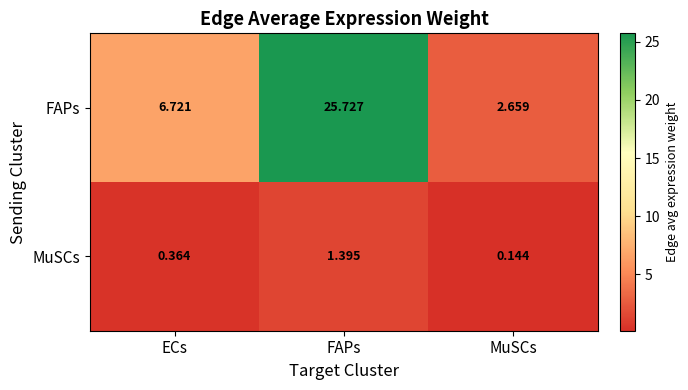

Is the value of MuSCs at FAPs greater than the value of FAPs at MuSCs?

No